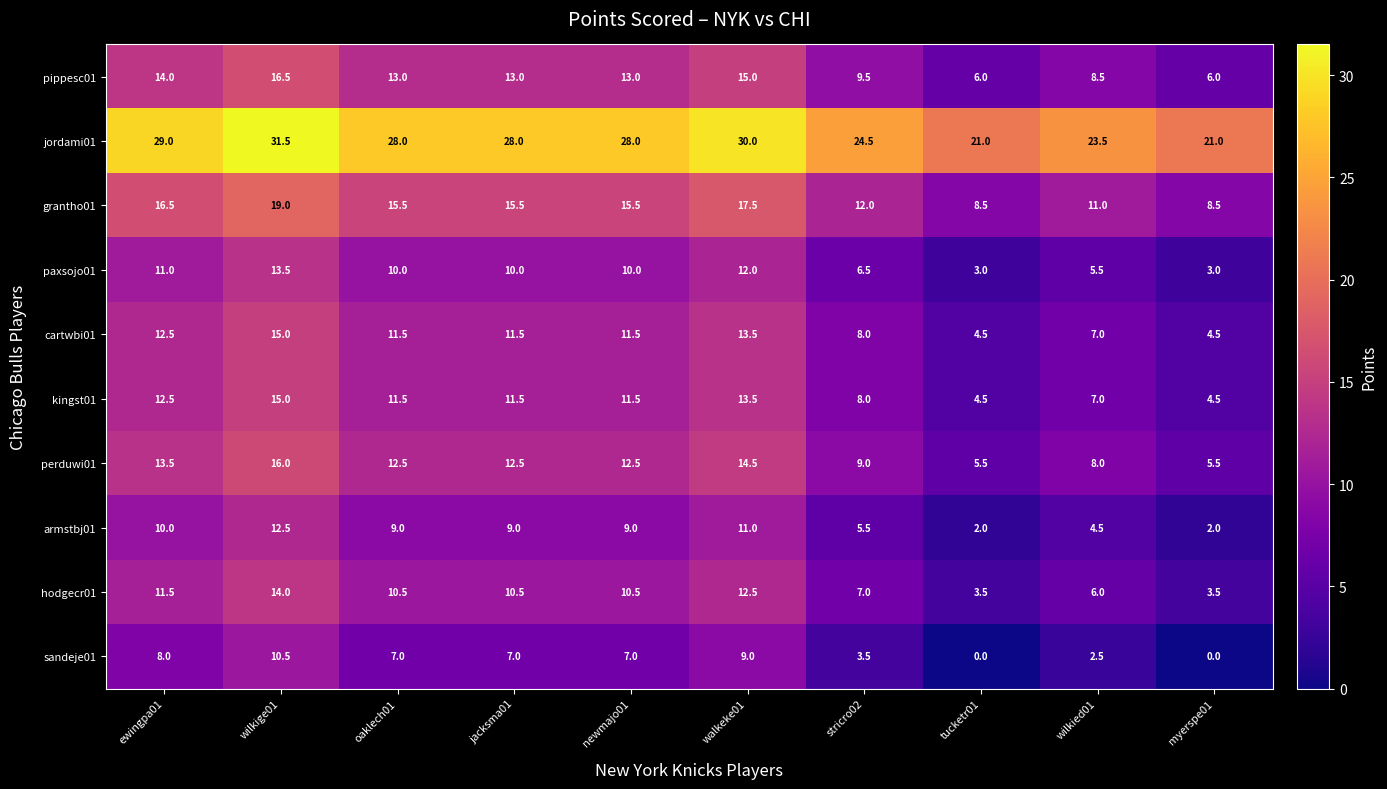

Which series has the largest total across all categories?

jordami01